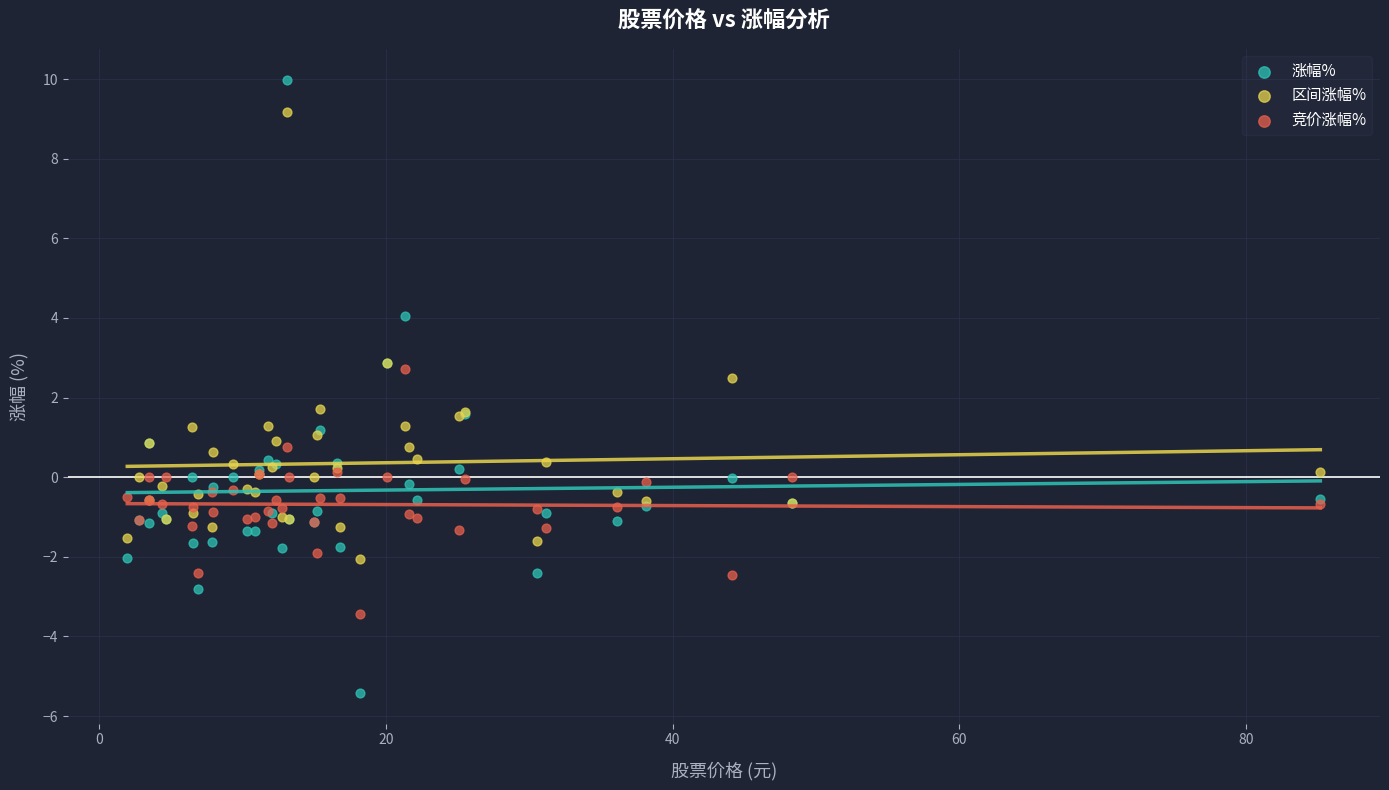

What are all the series names shown in the legend?

涨幅%, 区间涨幅%, 竞价涨幅%